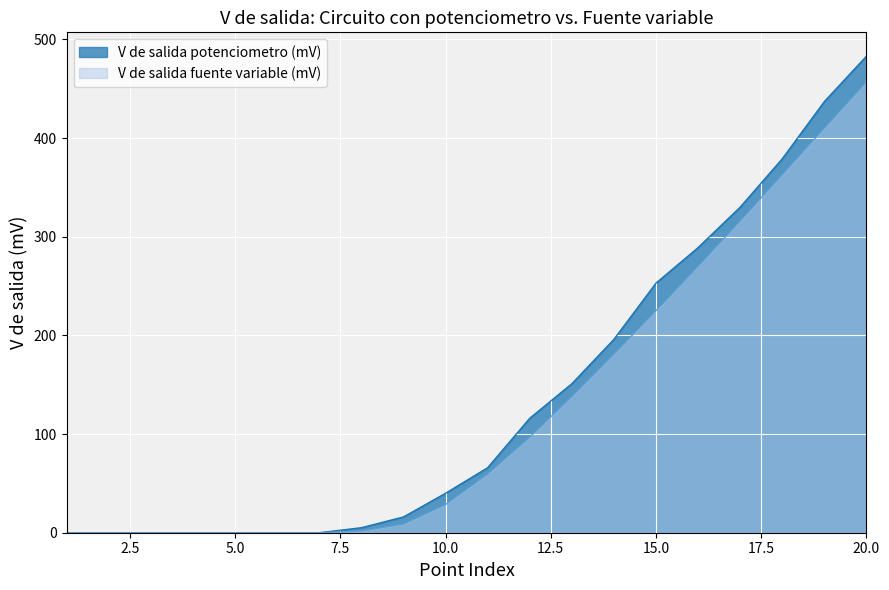

The value of V de salida potenciometro (mV) at 5.0 is 295.6. True or false?

False